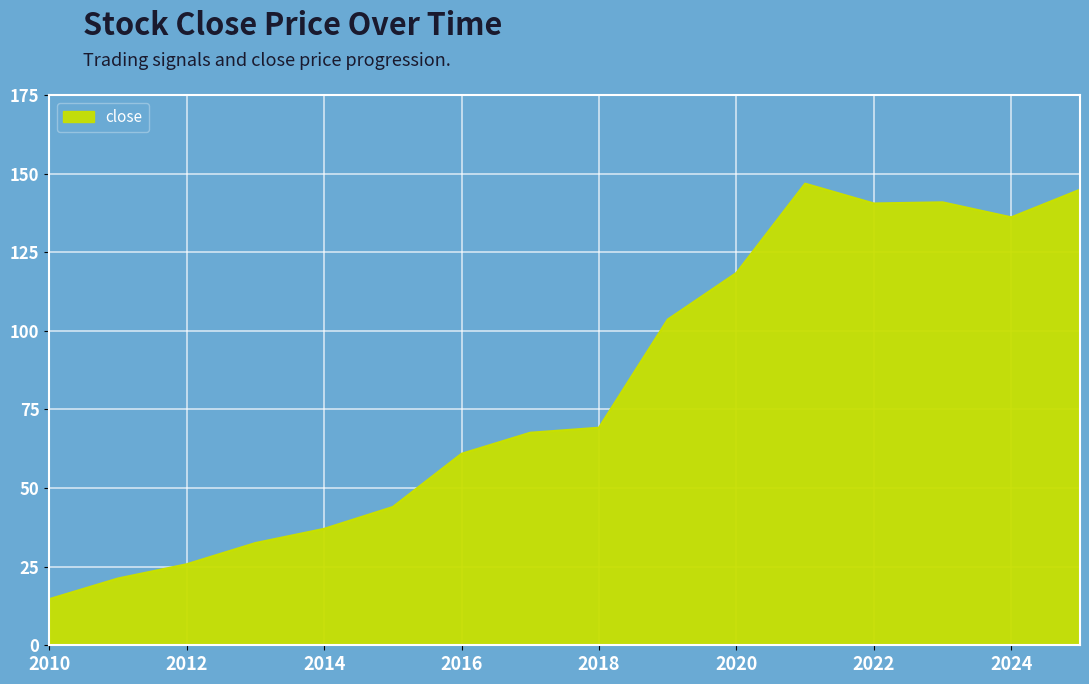

What is the smallest value displayed?

14.7